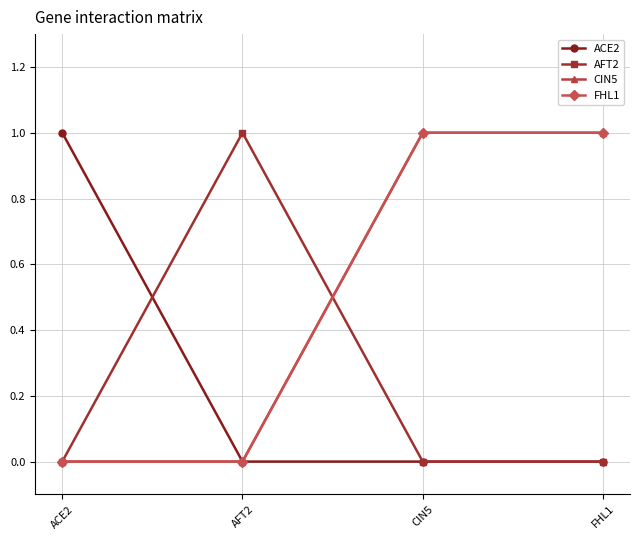

Does the chart have visible grid lines?

Yes